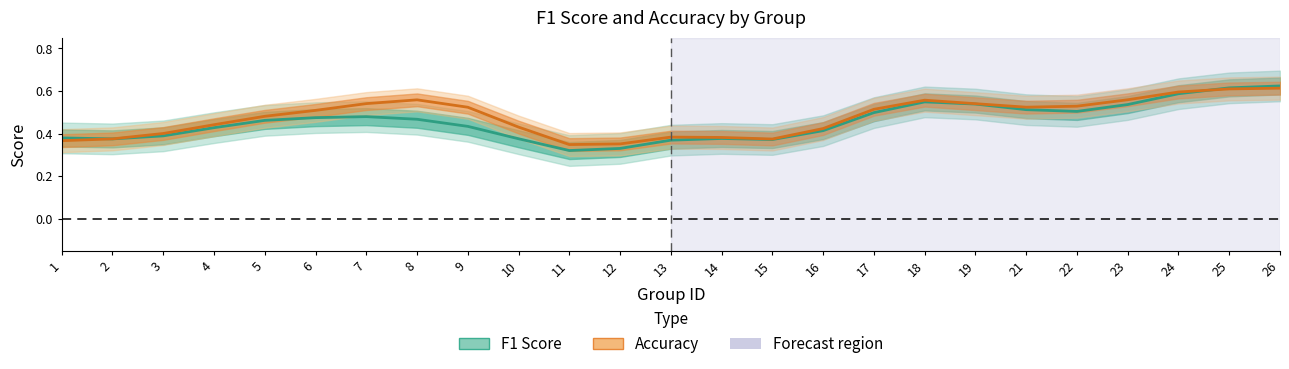

What is the total value across all series at 17?

1.0